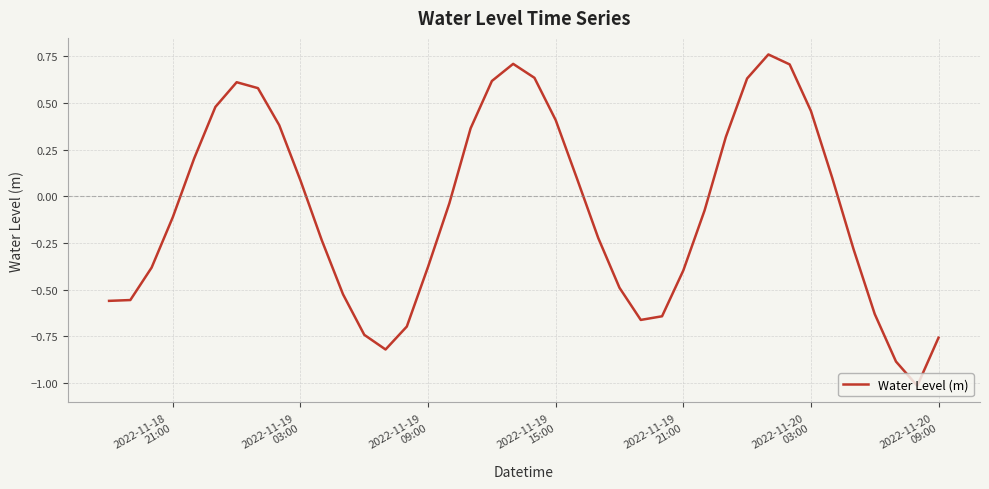

What is the difference between the maximum and minimum values?

1.8